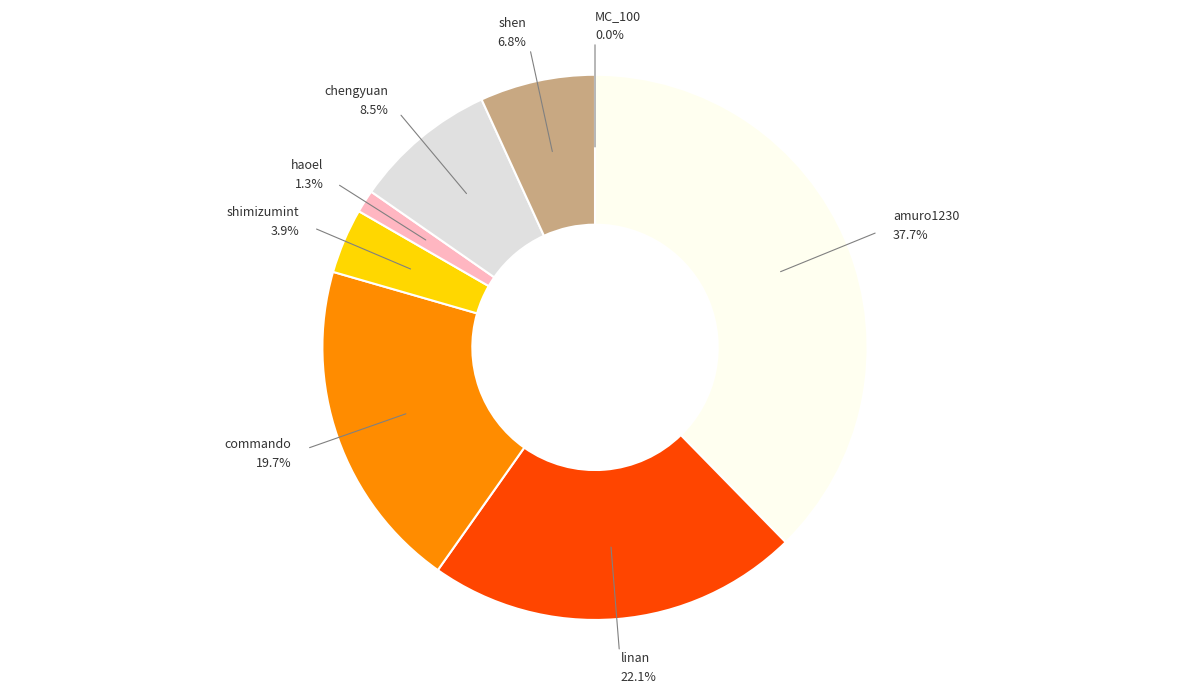

What portion of the pie excludes amuro1230?

62.3%